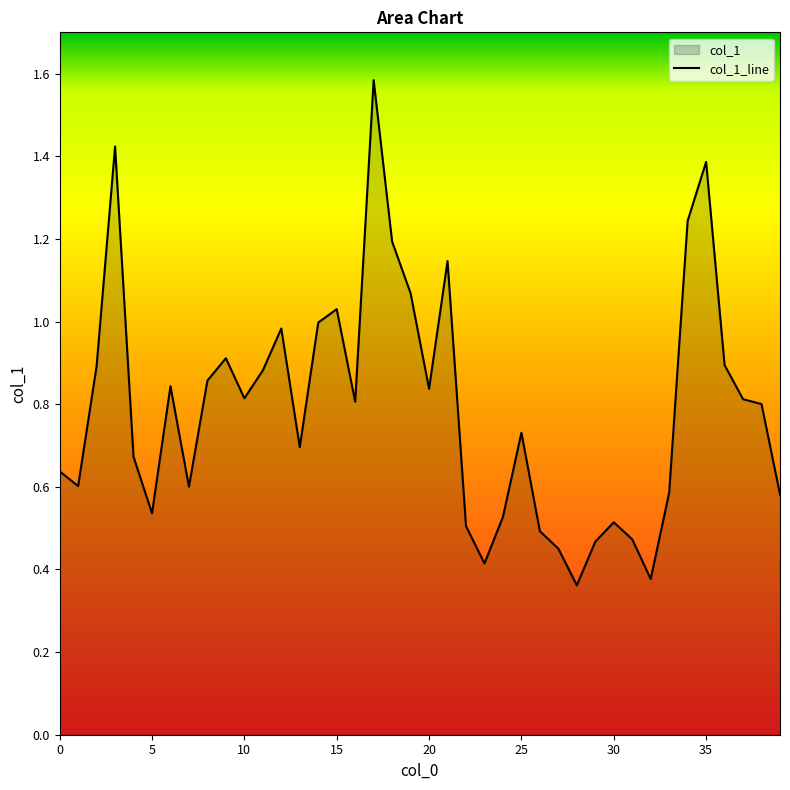

Reading right to left, what are all the values shown in this chart?

0.6	0.8	0.8	0.9	1.4	1.2	0.6	0.4	0.5	0.5	0.5	0.4	0.5	0.5	0.7	0.5	0.4	0.5	1.1	0.8	1.1	1.2	1.6	0.8	1.0	1.0	0.7	1.0	0.9	0.8	0.9	0.9	0.6	0.8	0.5	0.7	1.4	0.9	0.6	0.6